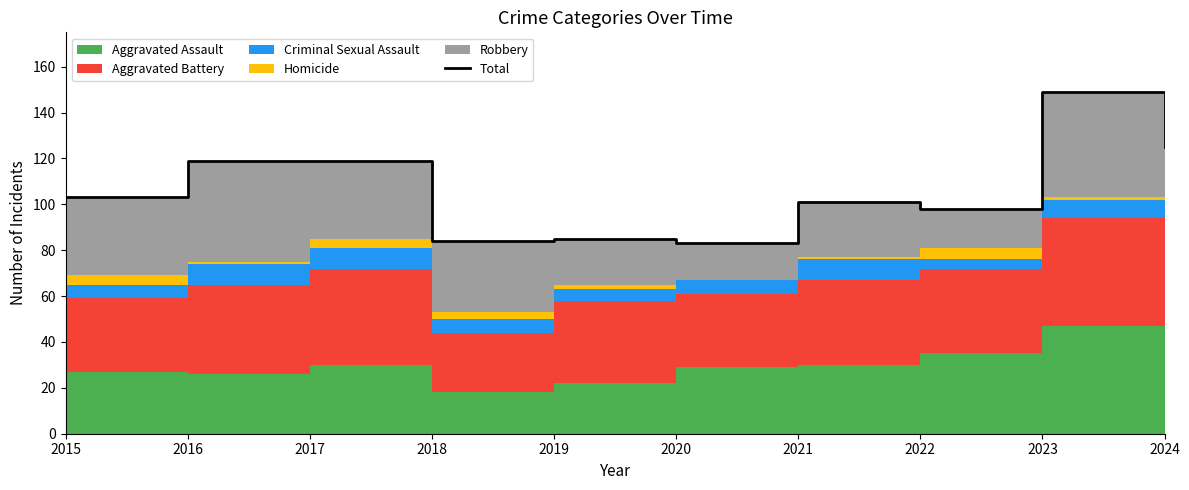

Reading left to right, extract all data points from this chart.

103	119	119	84	85	83	101	98	149	125